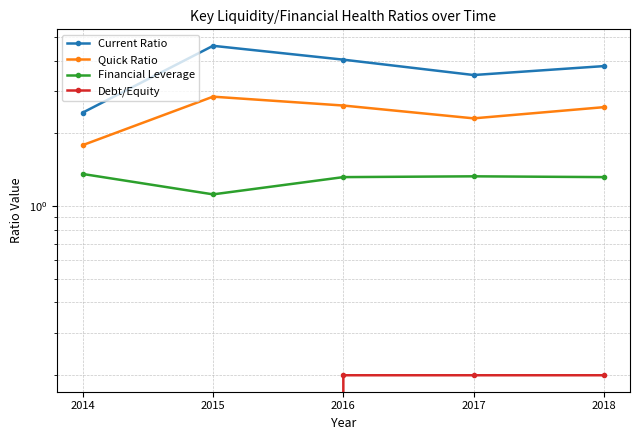

Is the value of Quick Ratio at 2016 greater than the value of Debt/Equity at 2018?

Yes